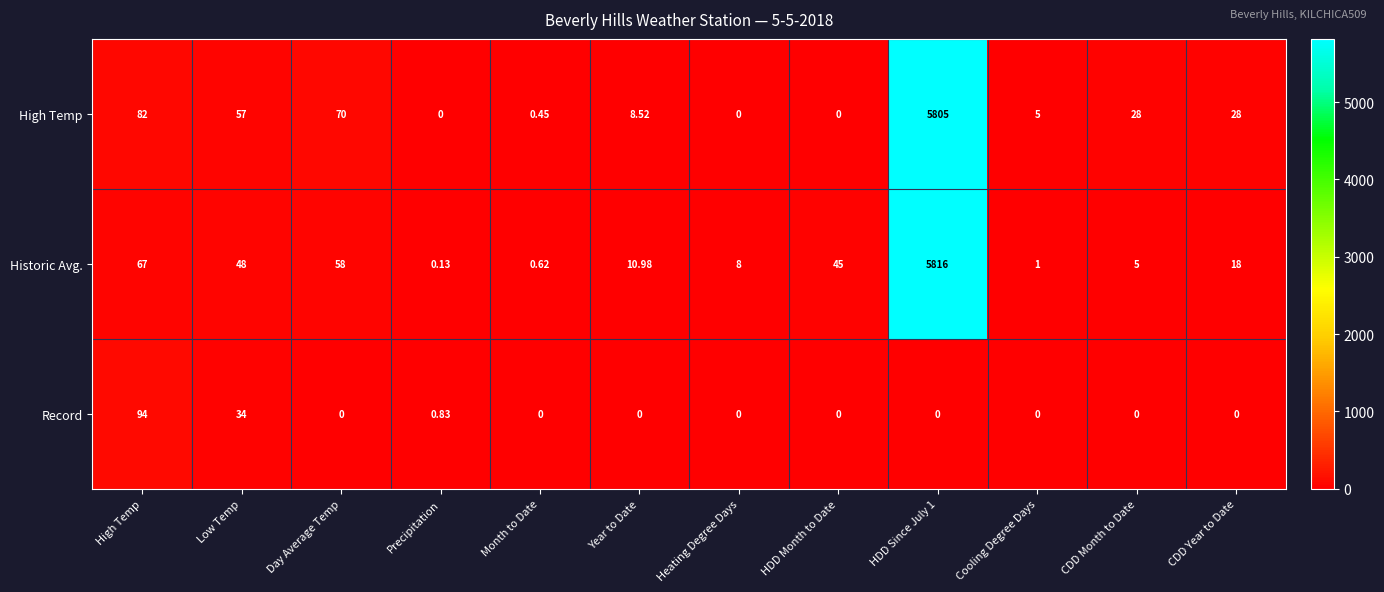

What is the maximum value shown in the chart?

5816.0